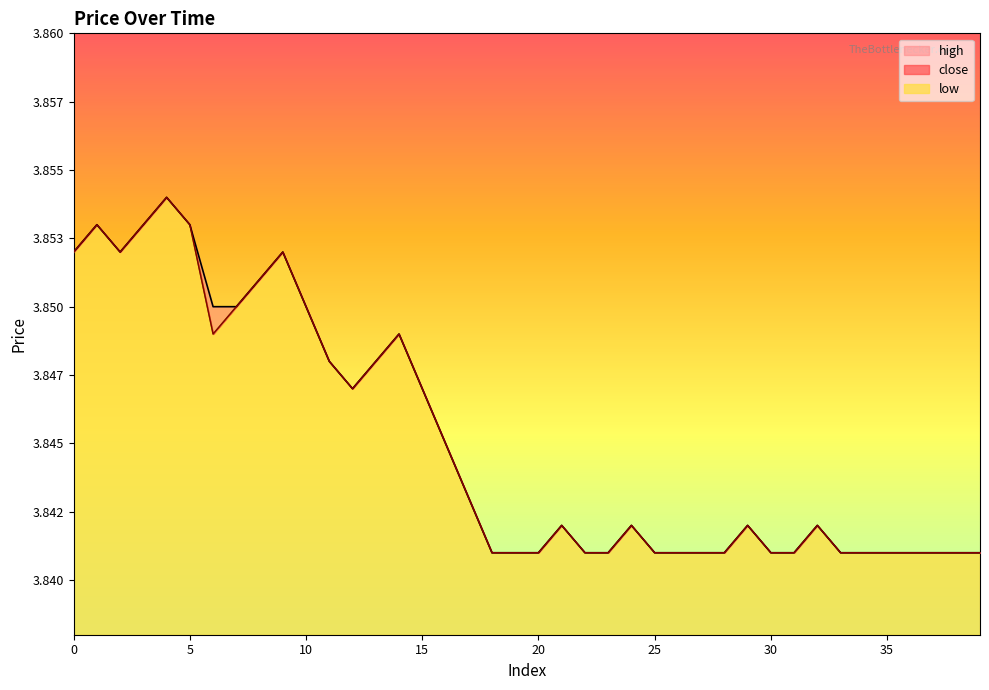

How many data points does each series have?

40